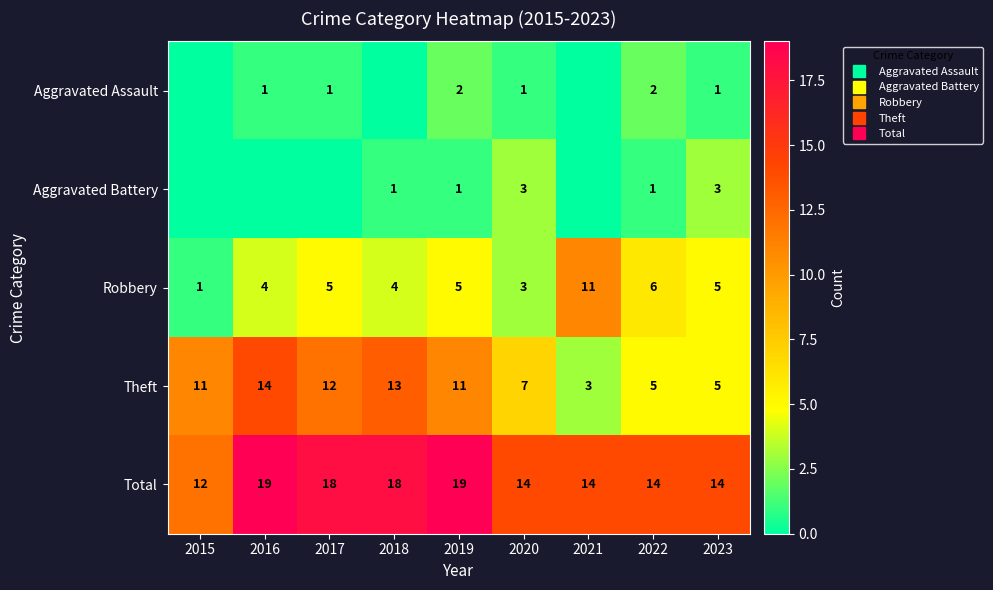

The value of Robbery at 2015 is 0. True or false?

False